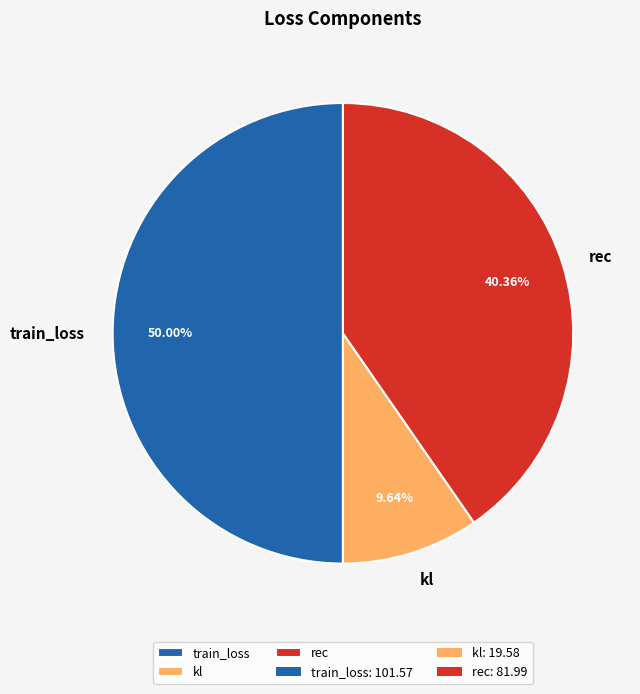

To the nearest percent, what percentage of the pie is train_loss?

50%